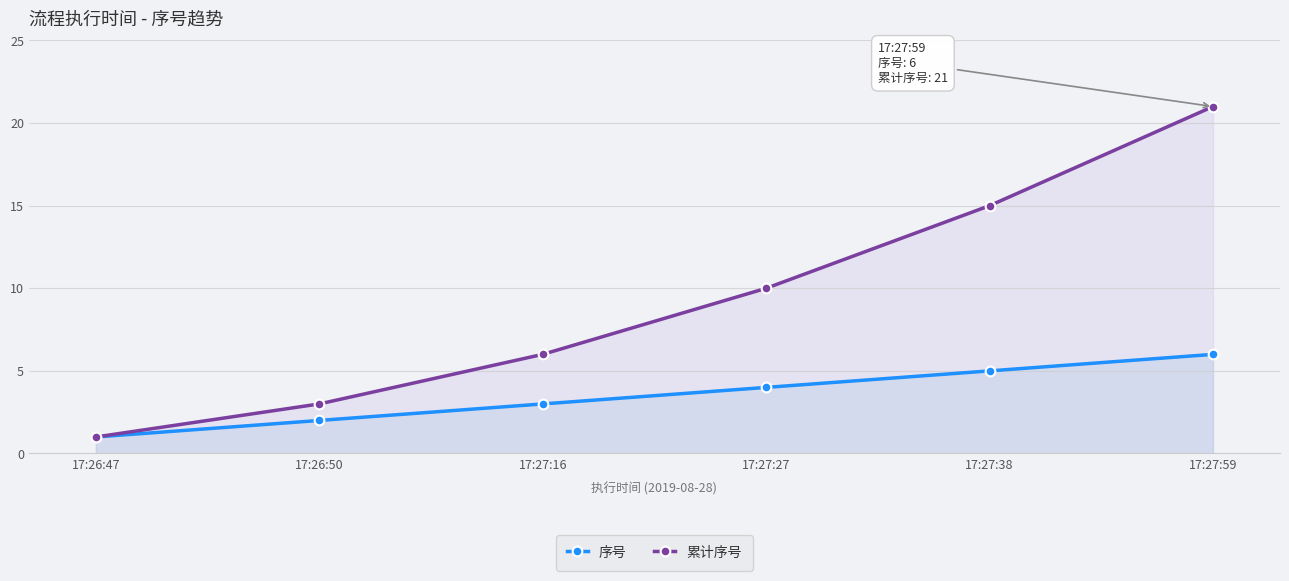

Reading left to right, what are all the values shown in this chart?

序号: 1	2	3	4	5	6
累计序号: 1	3	6	10	15	21